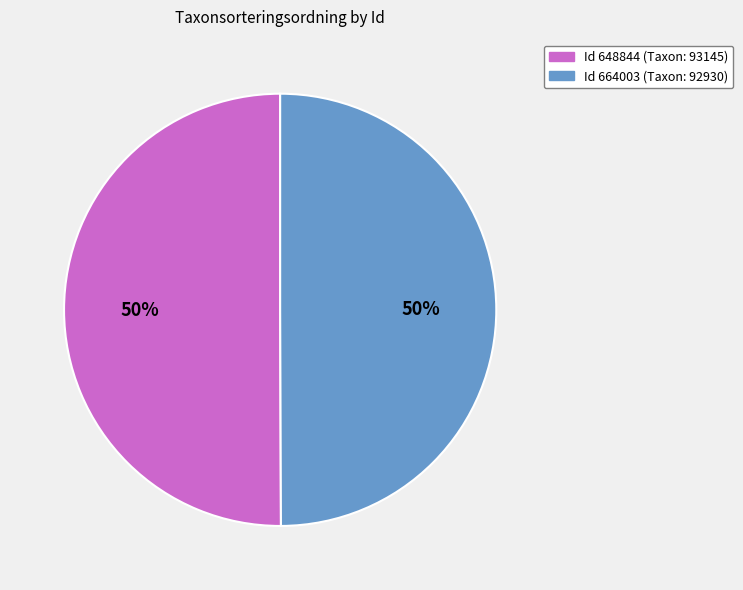

To the nearest percent, what is the average slice percentage?

50%